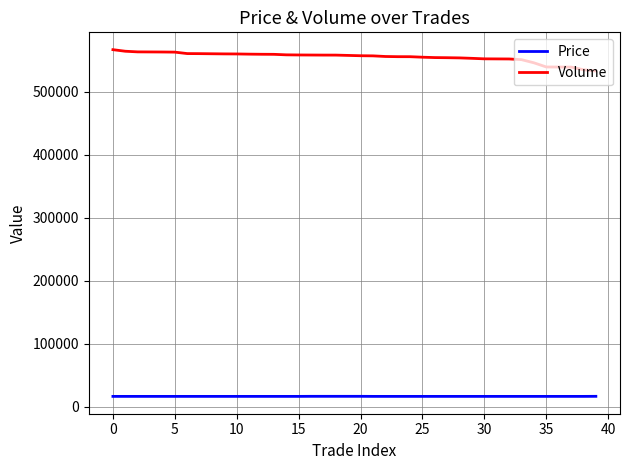

Does the chart display data point markers on the line(s)?

No